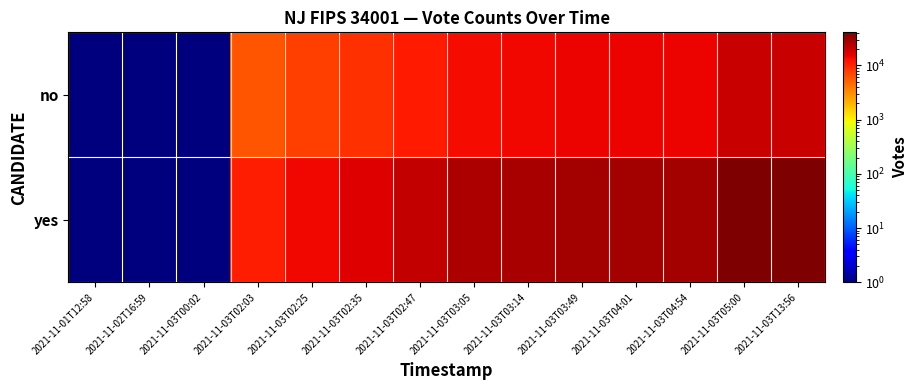

Reading left to right, transcribe all the data shown in this chart.

no: 2021-11-01T12:58=0.5	2021-11-02T16:59=0.5	2021-11-03T00:02=0.5	2021-11-03T02:03=5860.0	2021-11-03T02:25=7727.0	2021-11-03T02:35=9113.0	2021-11-03T02:47=11463.0	2021-11-03T03:05=13801.0	2021-11-03T03:14=14408.0	2021-11-03T03:49=15047.0	2021-11-03T04:01=15047.0	2021-11-03T04:54=15047.0	2021-11-03T05:00=20861.0	2021-11-03T13:56=20861.0
yes: 2021-11-01T12:58=0.5	2021-11-02T16:59=0.5	2021-11-03T00:02=0.5	2021-11-03T02:03=10876.0	2021-11-03T02:25=14369.0	2021-11-03T02:35=16831.0	2021-11-03T02:47=21365.0	2021-11-03T03:05=26211.0	2021-11-03T03:14=27431.0	2021-11-03T03:49=28921.0	2021-11-03T04:01=28921.0	2021-11-03T04:54=28921.0	2021-11-03T05:00=40801.0	2021-11-03T13:56=40801.0